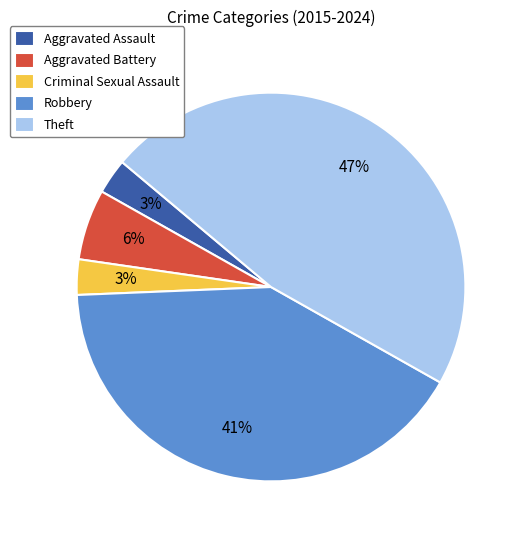

Which has a higher value, Theft or Aggravated Assault?

Theft